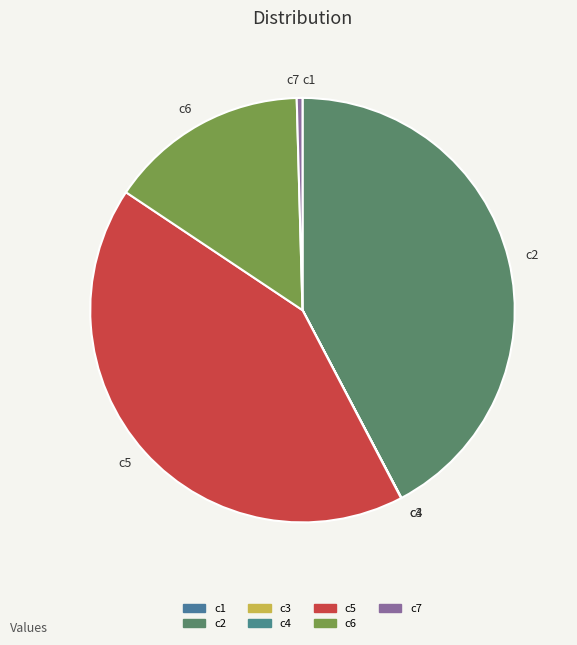

Approximately how many times larger is the value at c2 compared to c7?

97.2